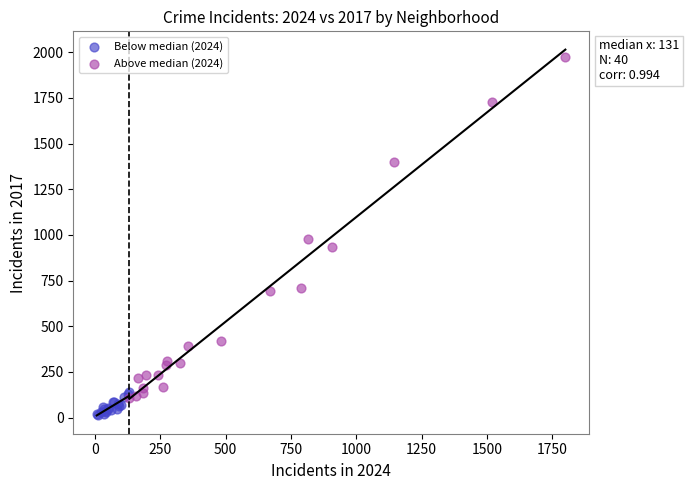

Which series reaches the minimum Y coordinate?

Below median (2024)